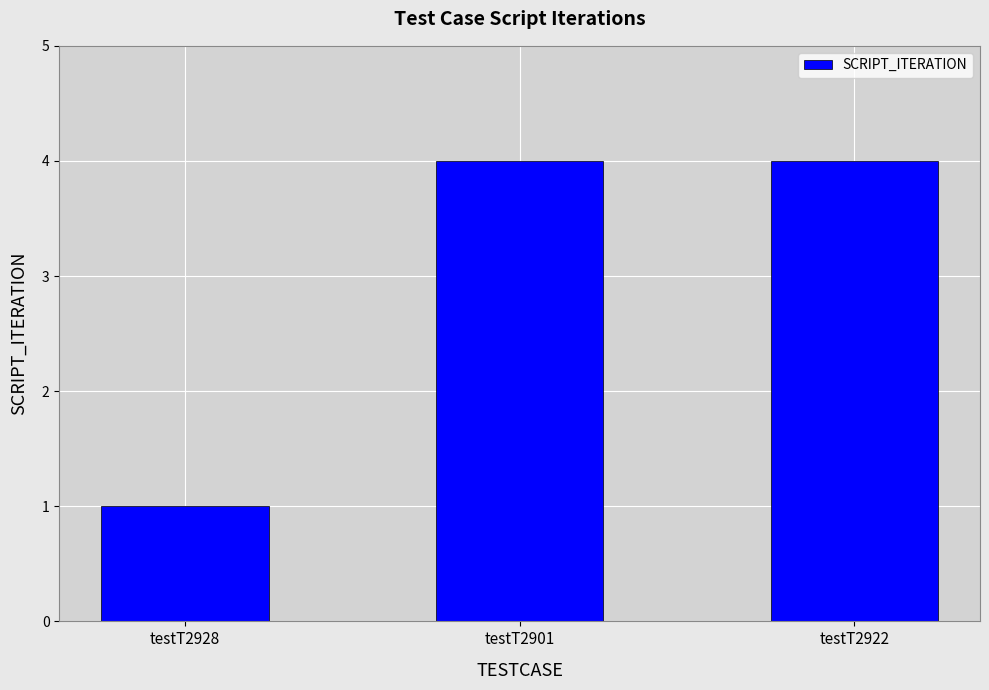

At which category does the chart reach its minimum across all series?

testT2928